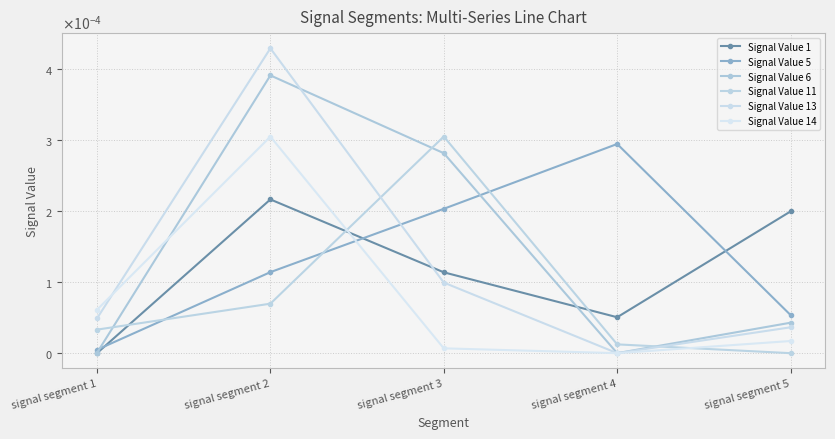

The value of Signal Value 13 at signal segment 2 is 0.0. True or false?

False